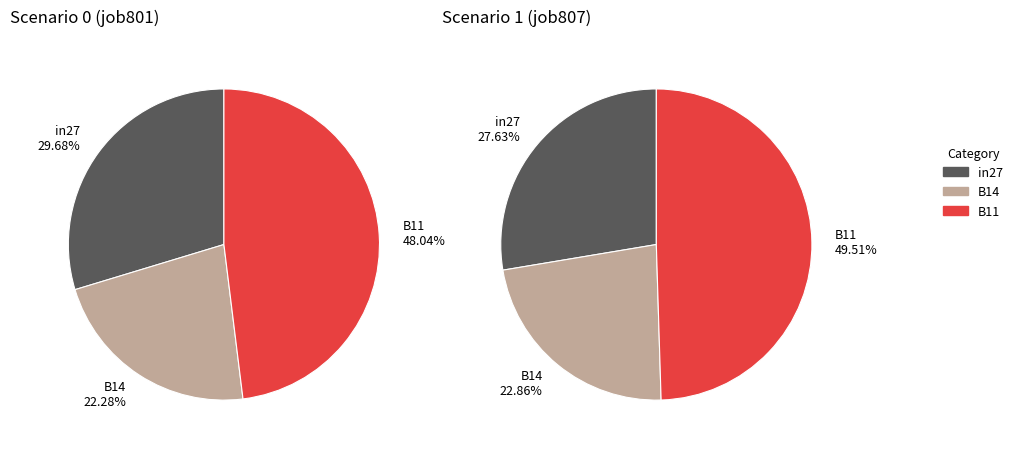

To the nearest percent, what is the difference between the largest and smallest slice percentages?

26%